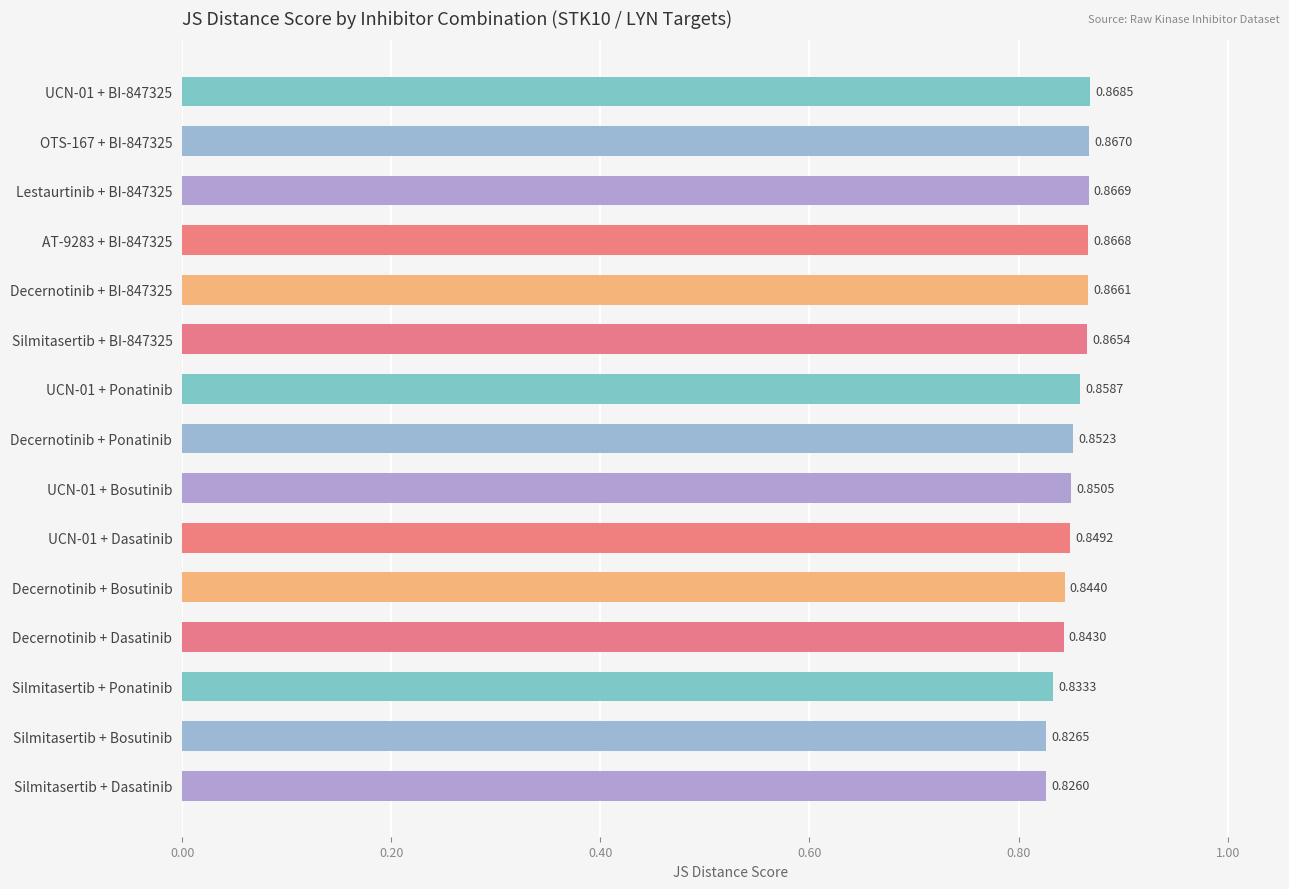

What is the label of the 11th bar from the top?

Decernotinib + Bosutinib